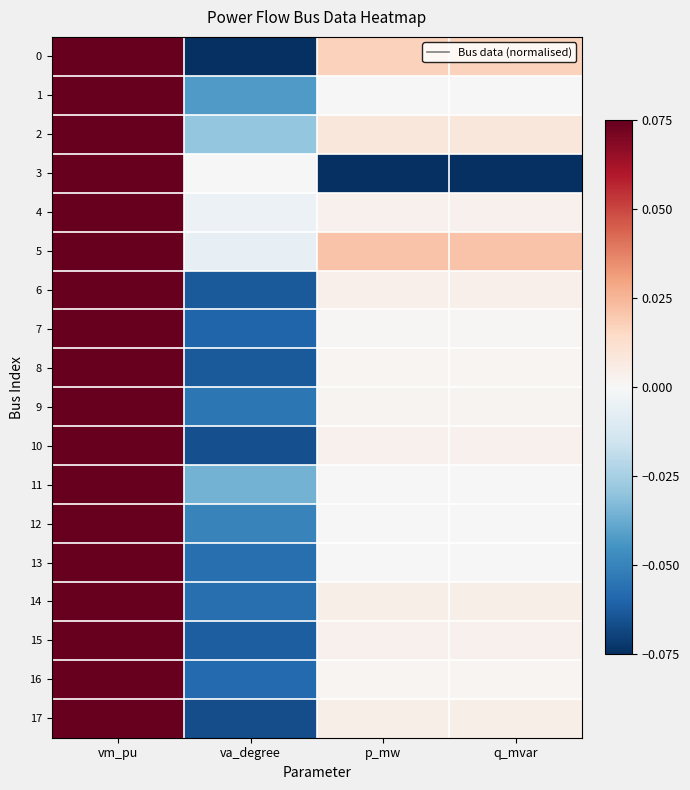

What is the spread (max minus min) of values at p_mw?

0.1